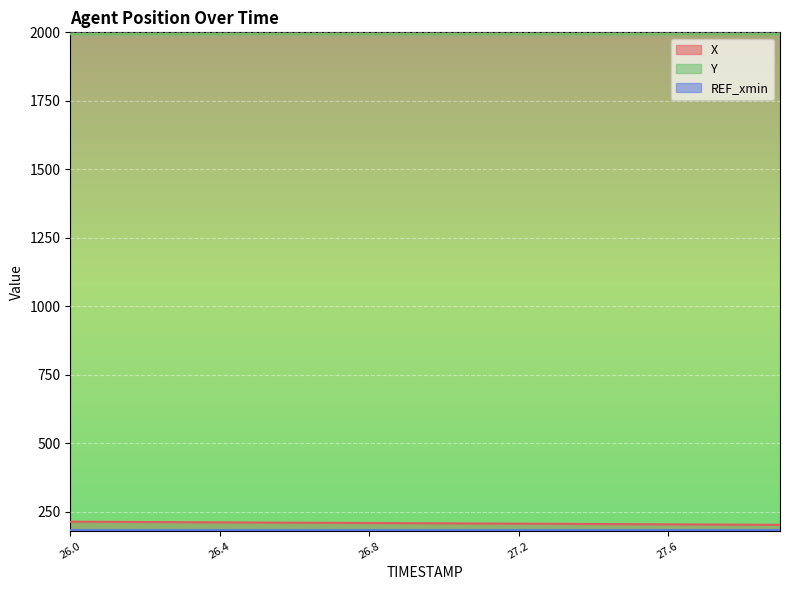

At which category is the sum across all series the highest?

26.0